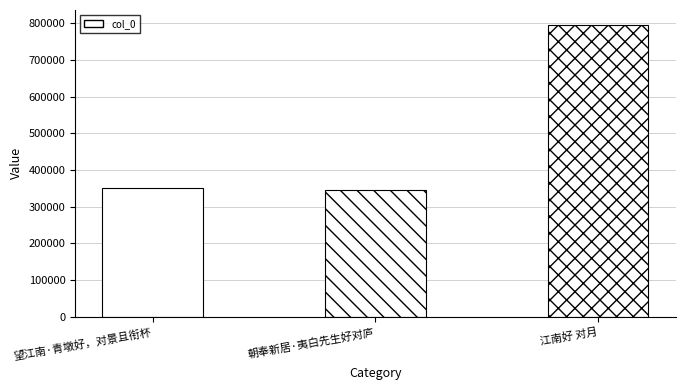

What is the difference between the values at 江南好 对月 and 朝奉新居·夷白先生好对庐?

449430